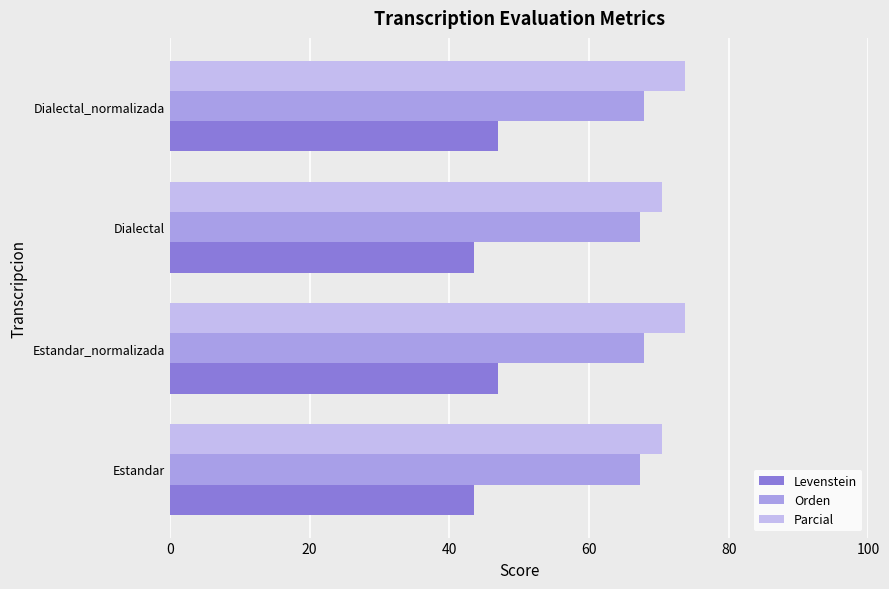

At how many categories does at least one series exceed 66?

4